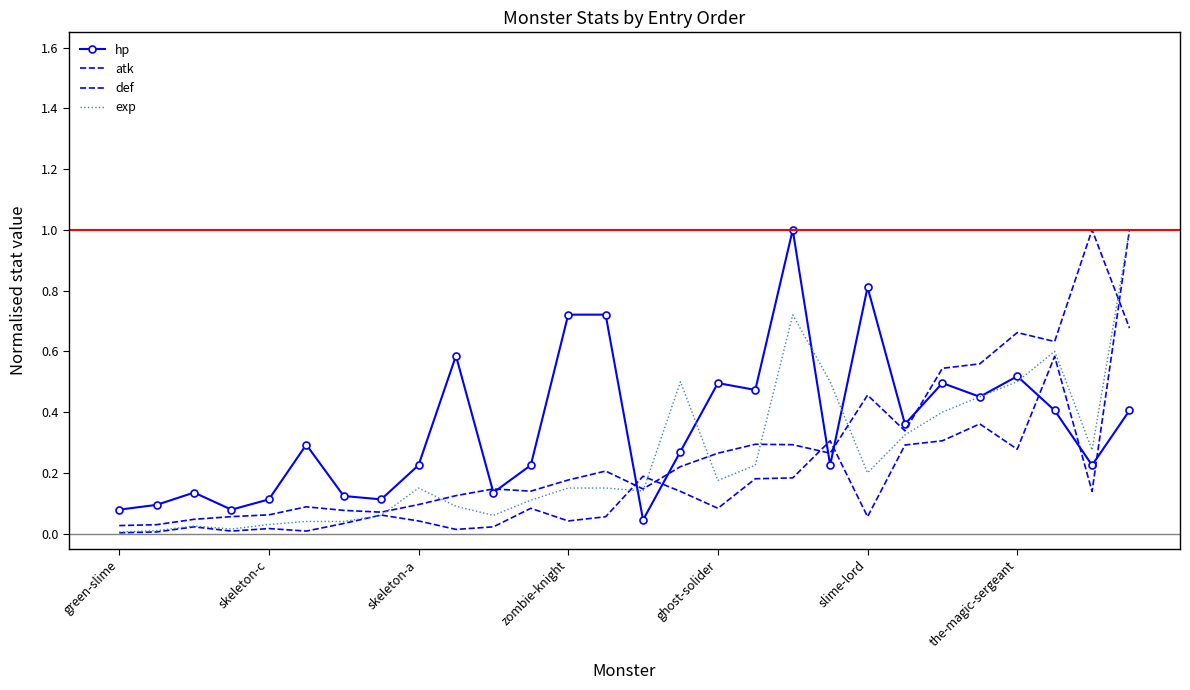

How many times do hp and exp cross each other?

5